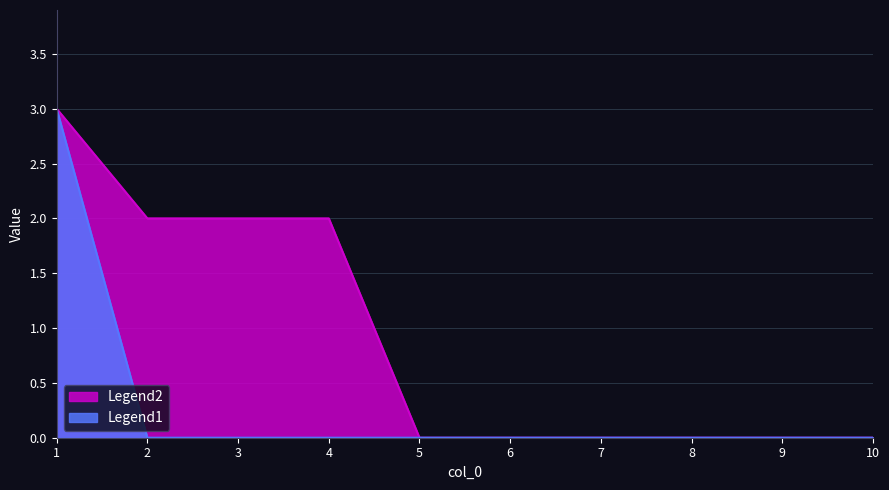

Reading left to right, extract all data points from this chart.

1=3	2=2	3=2	4=2	5=0	6=0	7=0	8=0	9=0	10=0